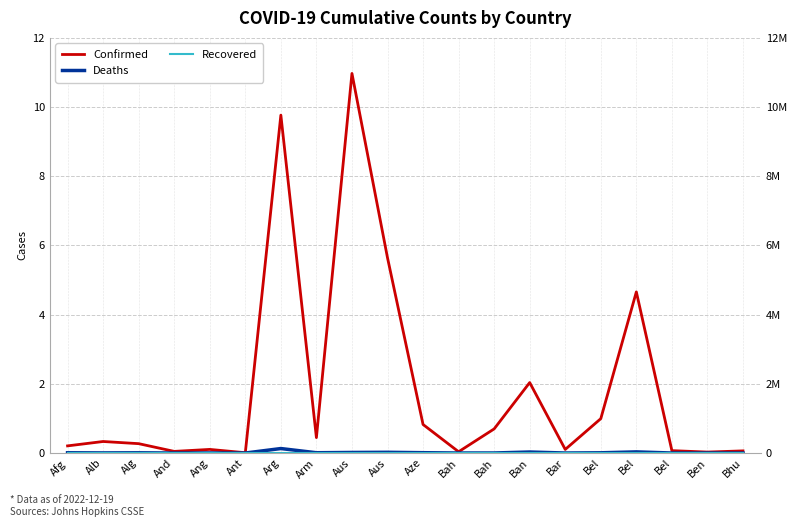

True or false: Recovered and Confirmed cross at least once.

False